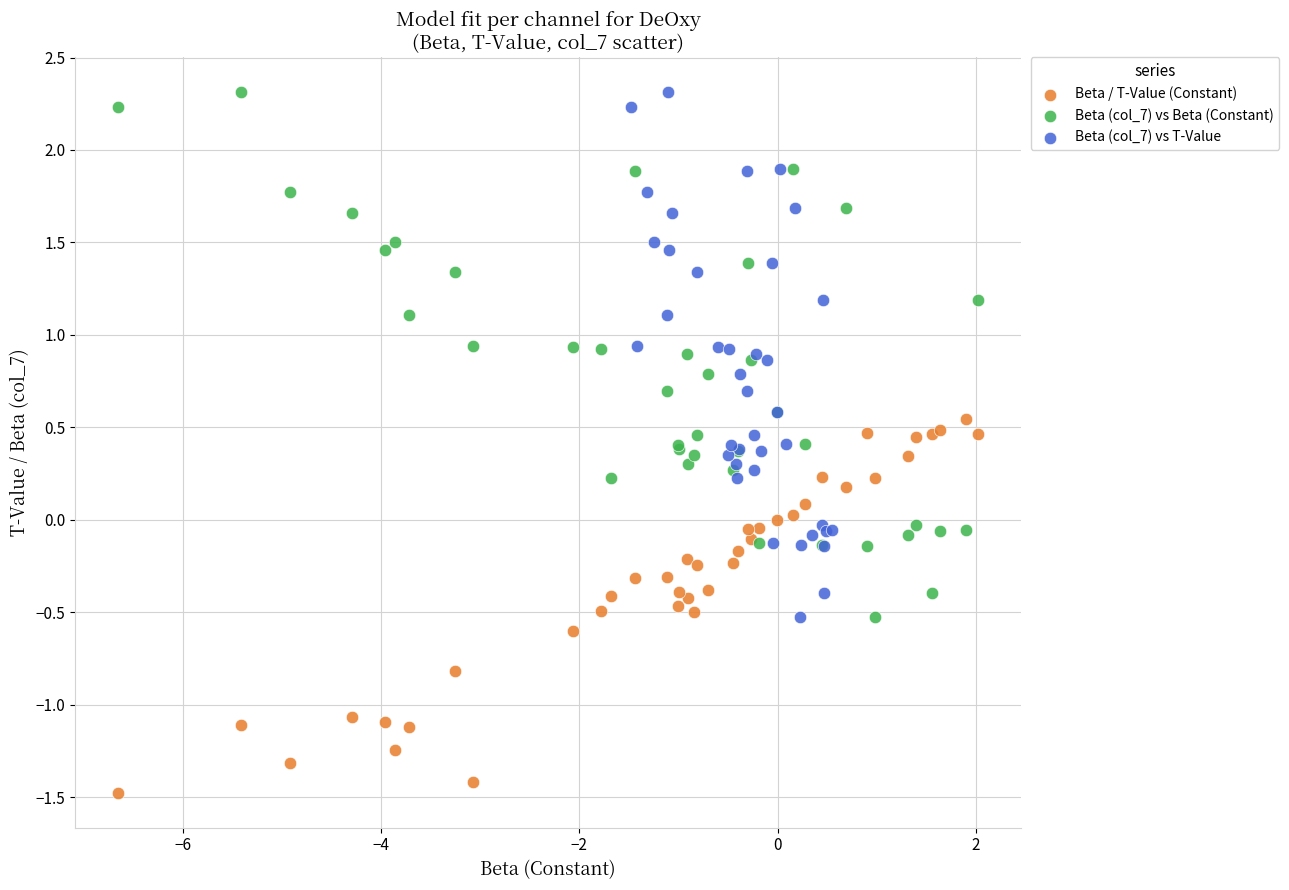

What are all the series names shown in the legend?

Beta / T-Value (Constant), Beta (col_7) vs Beta (Constant), Beta (col_7) vs T-Value